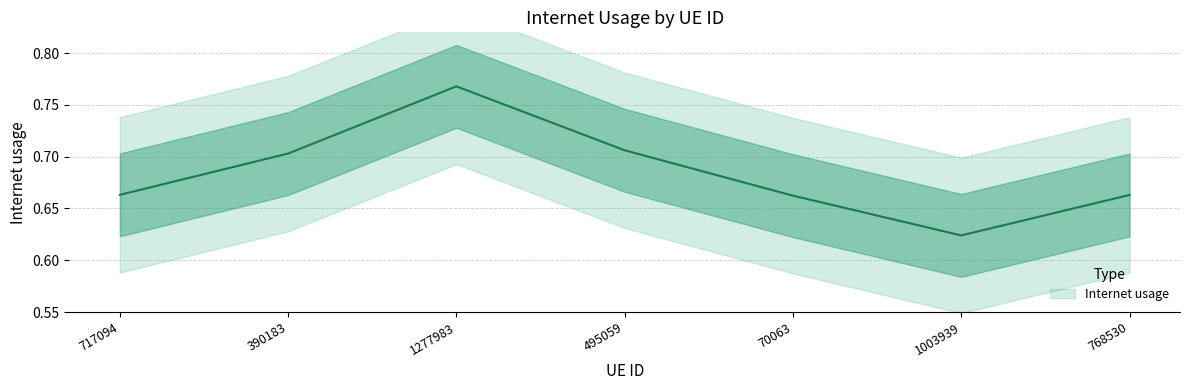

Rank the categories by value from lowest to highest.

1003939, 70063, 768530, 717094, 390183, 495059, 1277983